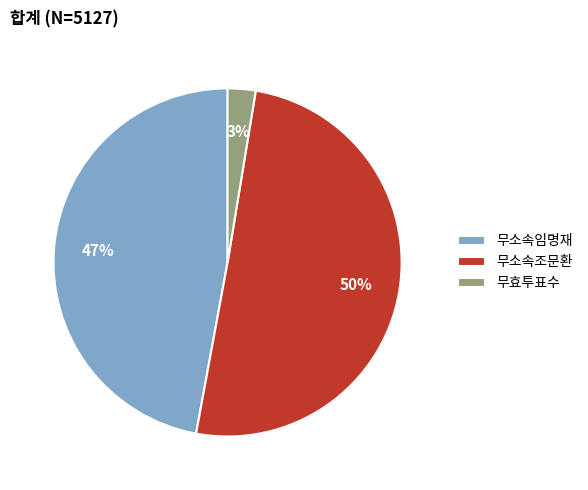

Rank the categories by value from lowest to highest.

무효투표수, 무소속임명재, 무소속조문환